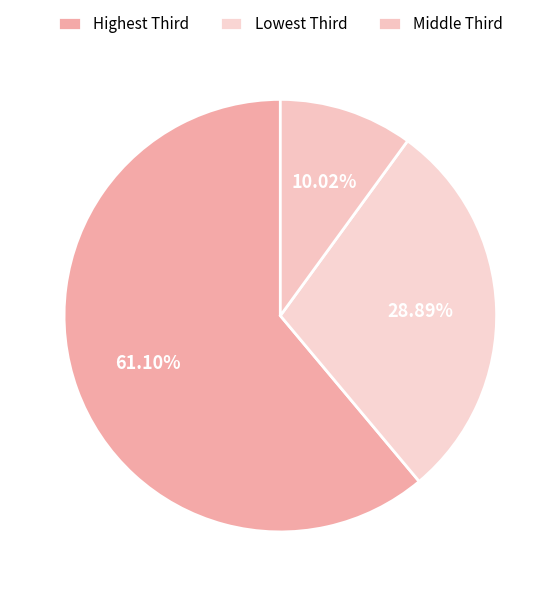

Is there a majority slice in this chart?

Yes